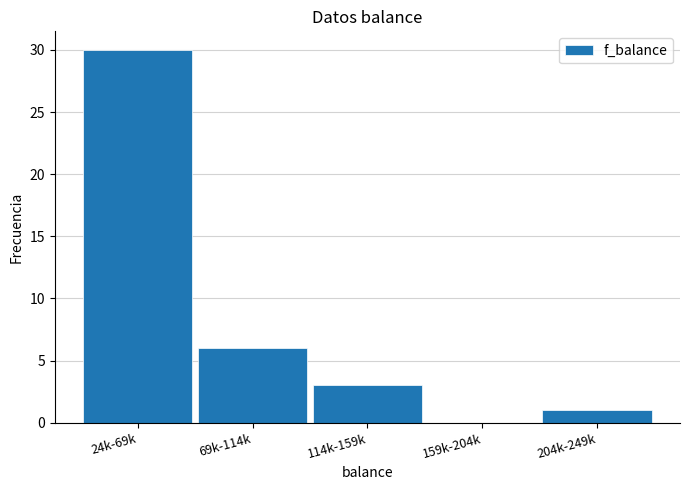

Reading right to left, list all the values displayed in this chart.

204k-249k=1	159k-204k=0	114k-159k=3	69k-114k=6	24k-69k=30